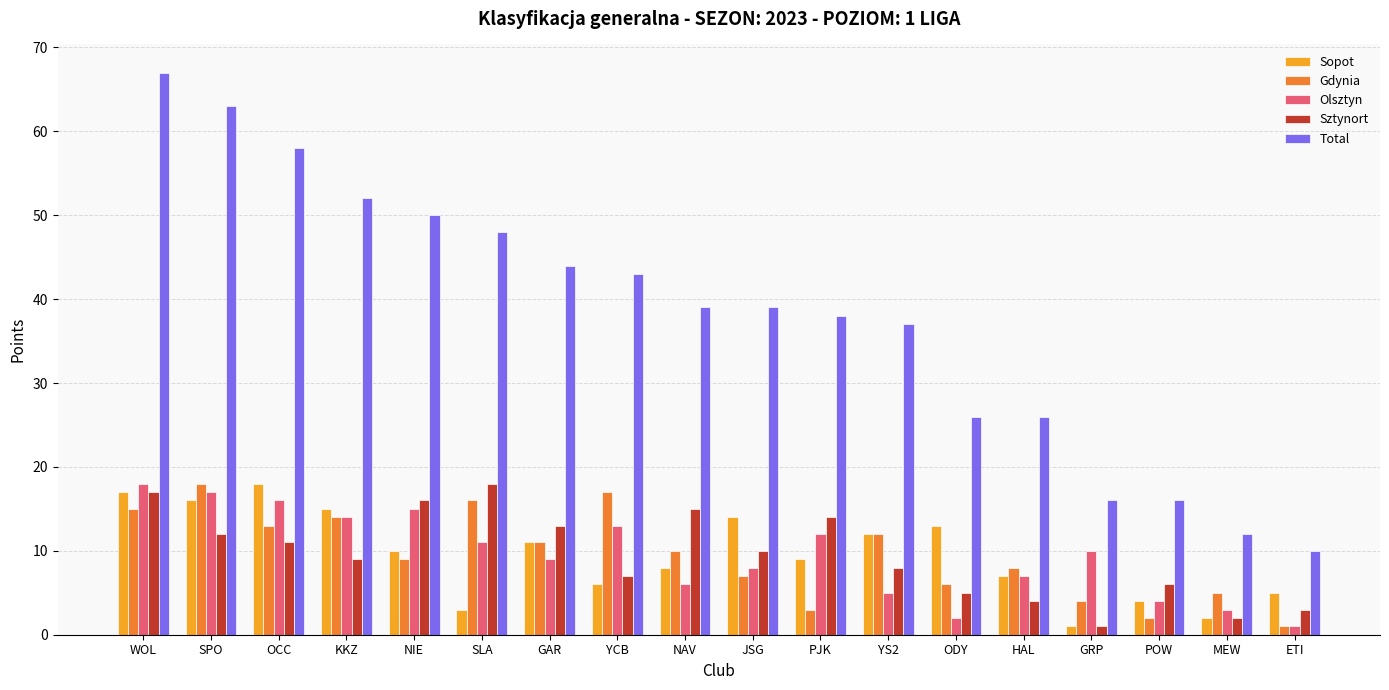

Rank the categories by Sopot value from lowest to highest.

GRP, MEW, SLA, POW, ETI, YCB, HAL, NAV, PJK, NIE, GAR, YS2, ODY, JSG, KKZ, SPO, WOL, OCC